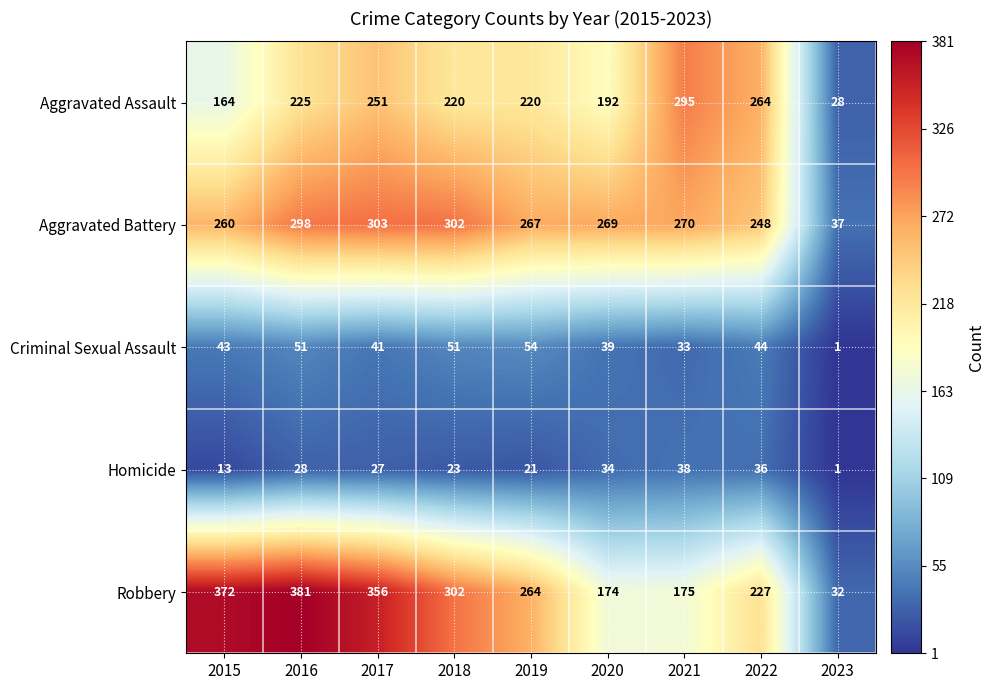

Which category has the highest value across all series?

2016